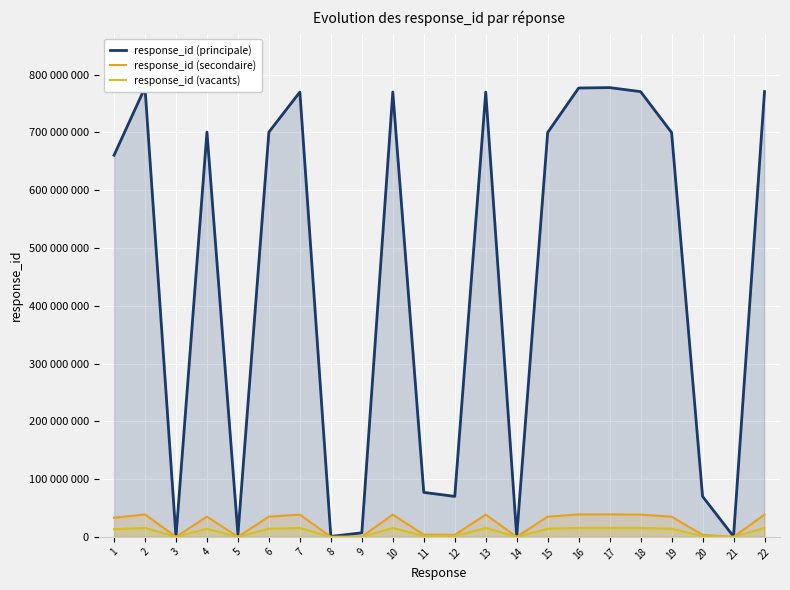

At which category does response_id (secondaire) reach its first local peak?

2